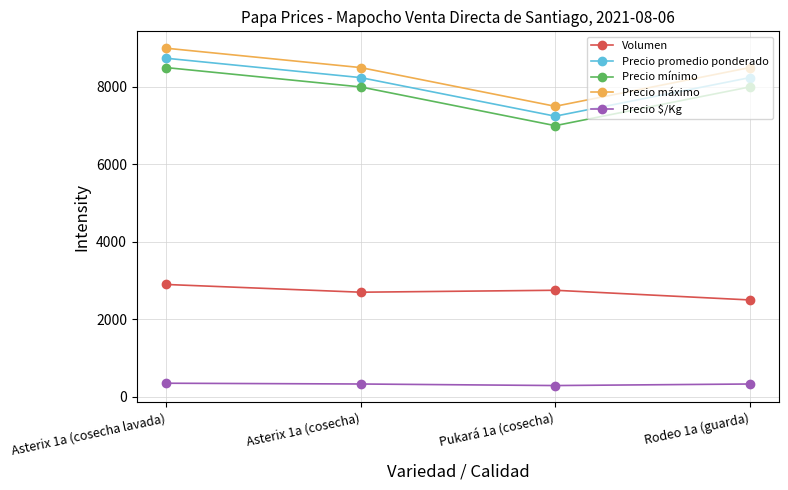

What is the highest value of the Precio $/Kg series?

350